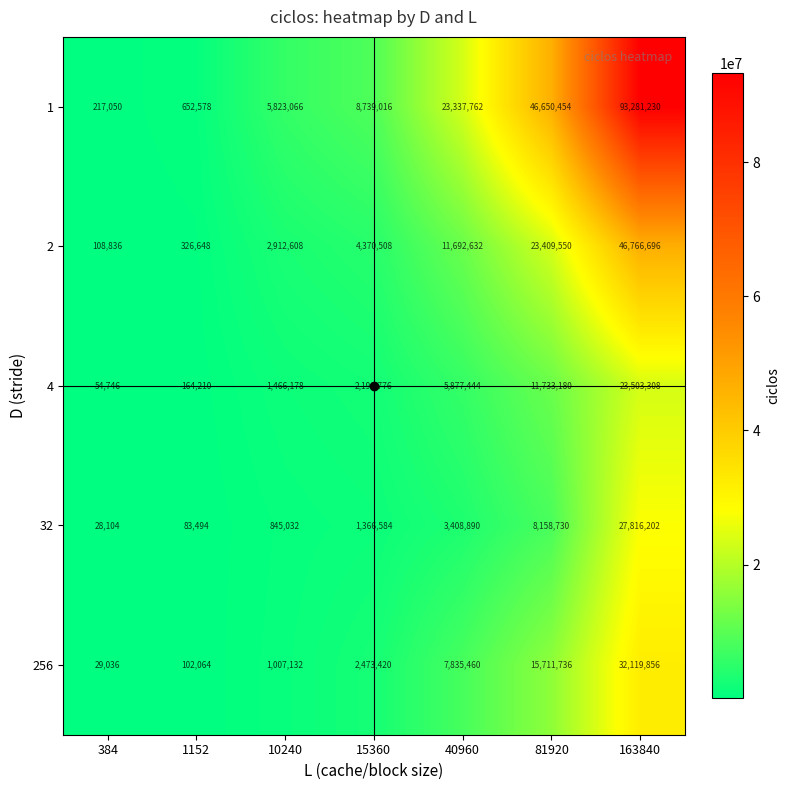

What is the difference between the second highest and second lowest values in the 1 series?

45997876